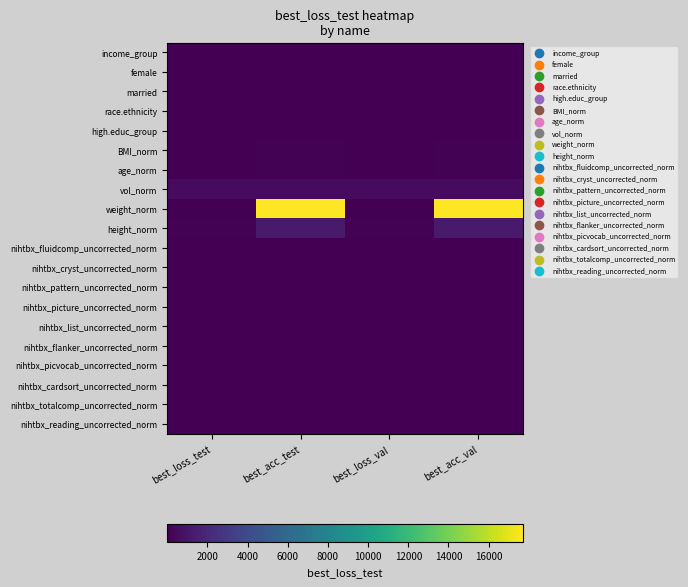

At which category is the sum across all series the highest?

best_acc_test